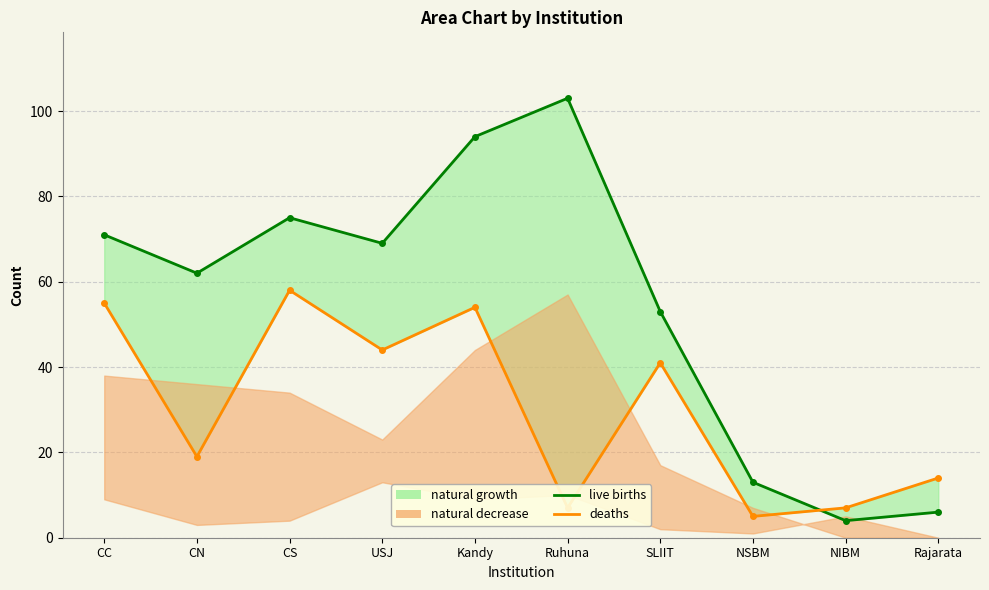

What is the maximum value for deaths?

58